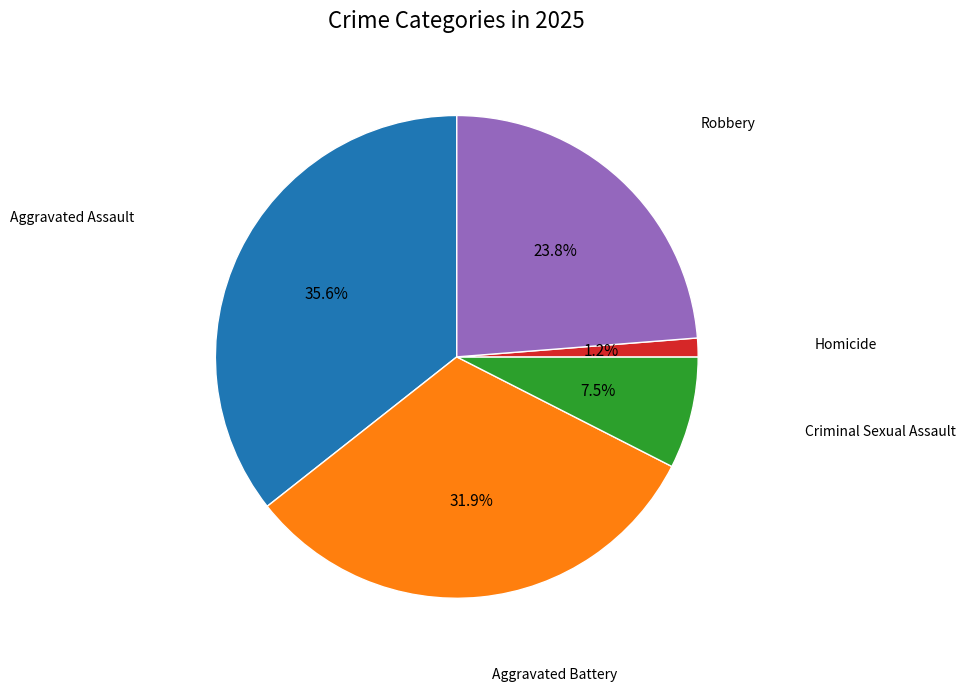

Is there any slice that represents more than half of the pie?

No